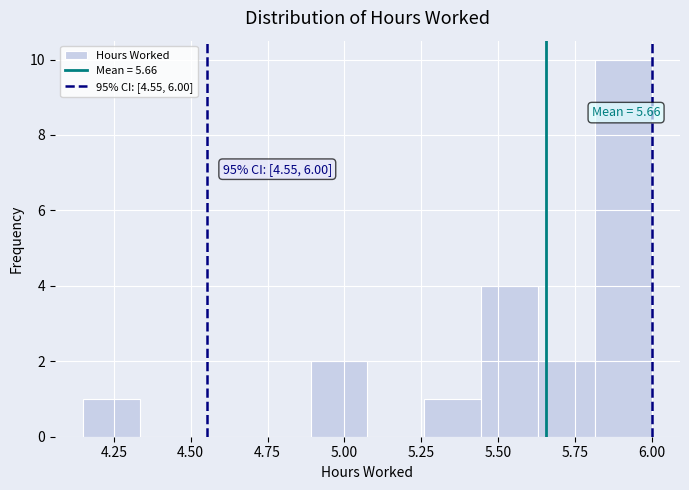

Around what value on the x-axis is the tallest bar? Give the approximate position of its centre, as read against the axis.

5.90